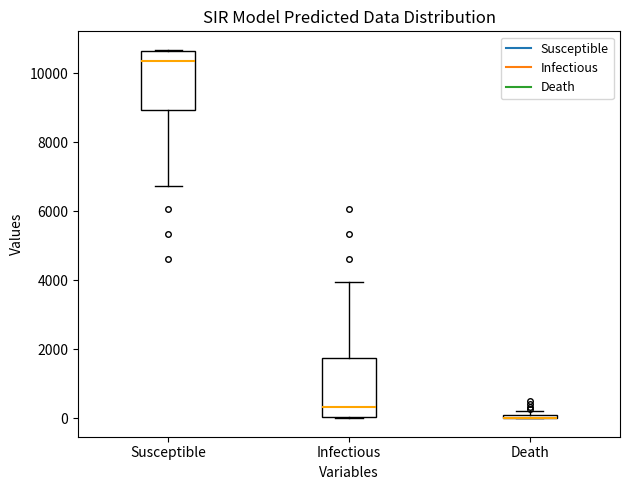

Where is the upper edge of the box for Susceptible on the y-axis? The values are not printed on the chart, so give them approximately, as read against the axis.

10600